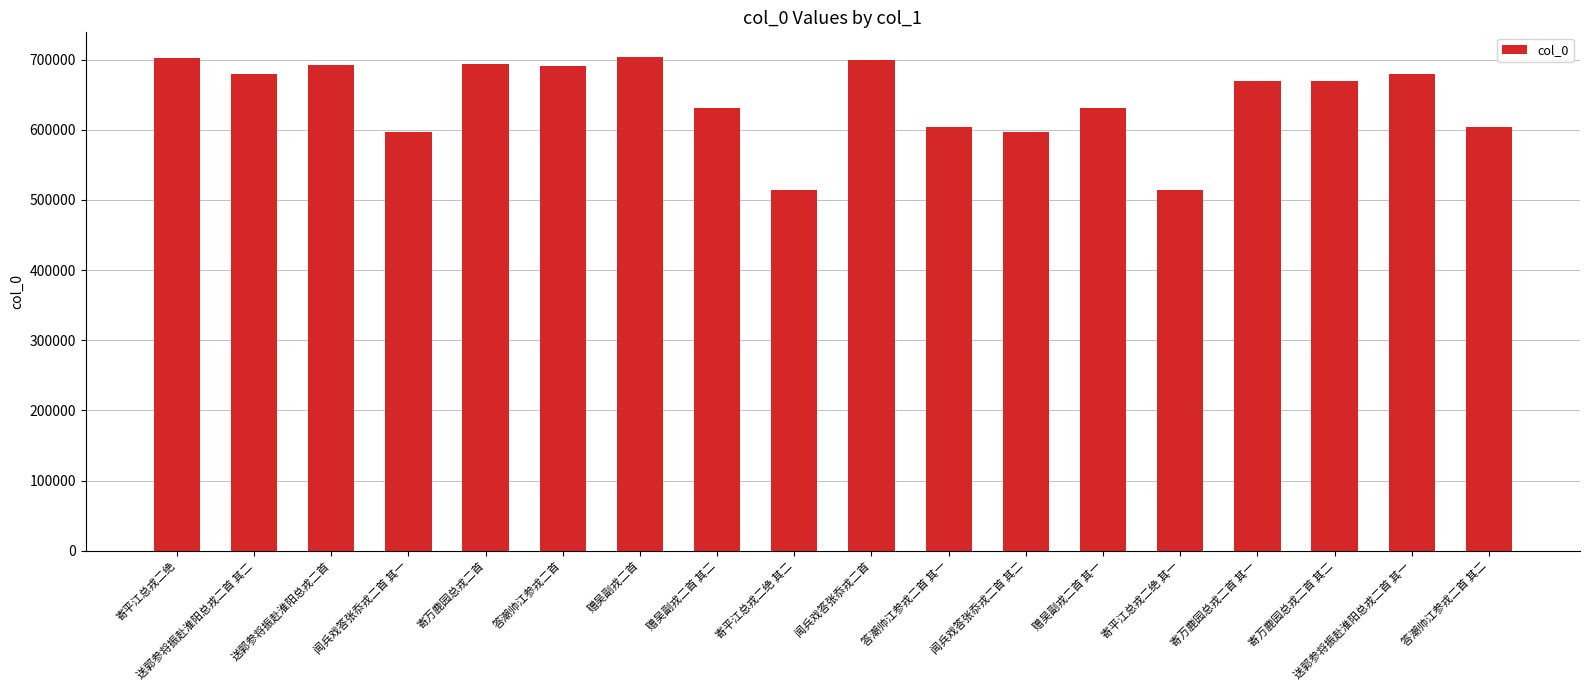

Are the bars grouped side by side (vs. stacked)?

No